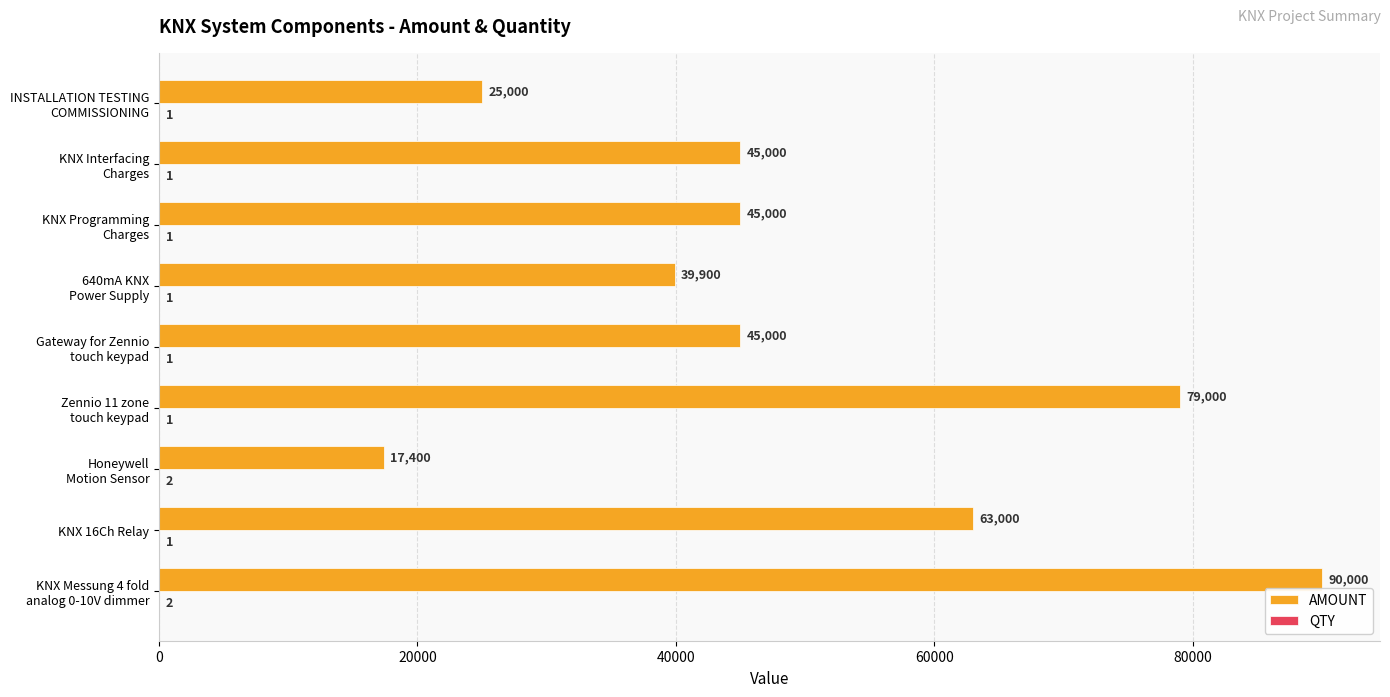

Which series has the largest total across all categories?

AMOUNT